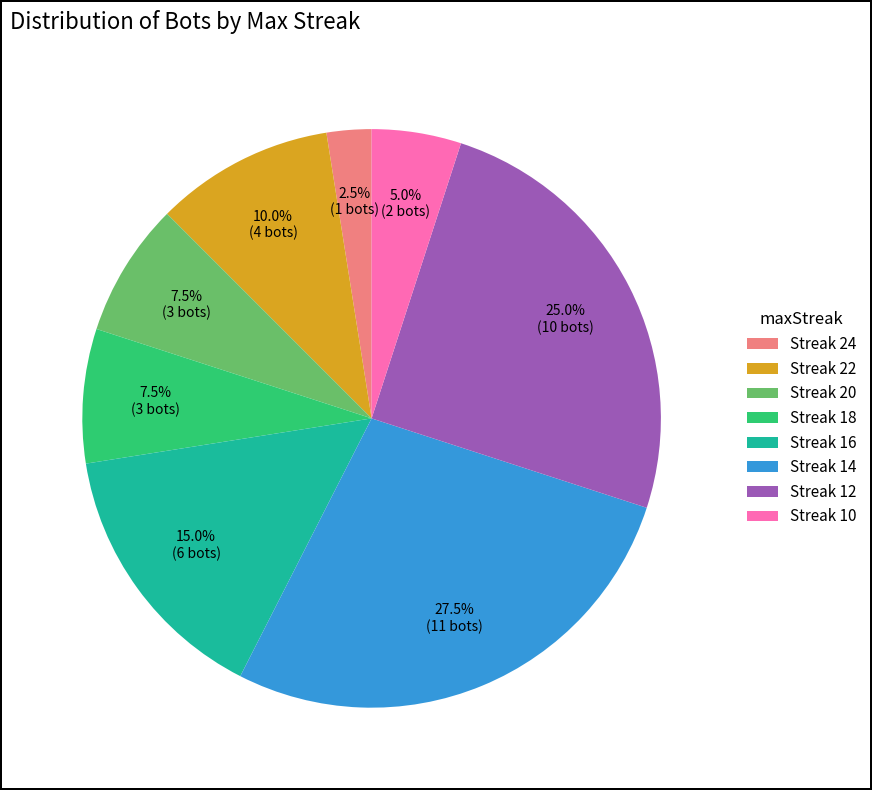

Combined, what portion of the pie is Streak 18 and Streak 20?

15.0%